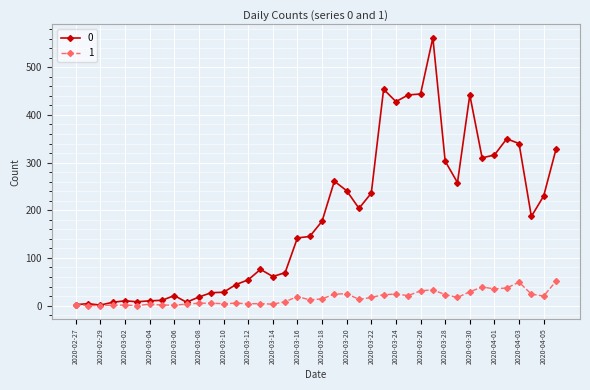

List the series in order of their peak value, highest first.

0, 1